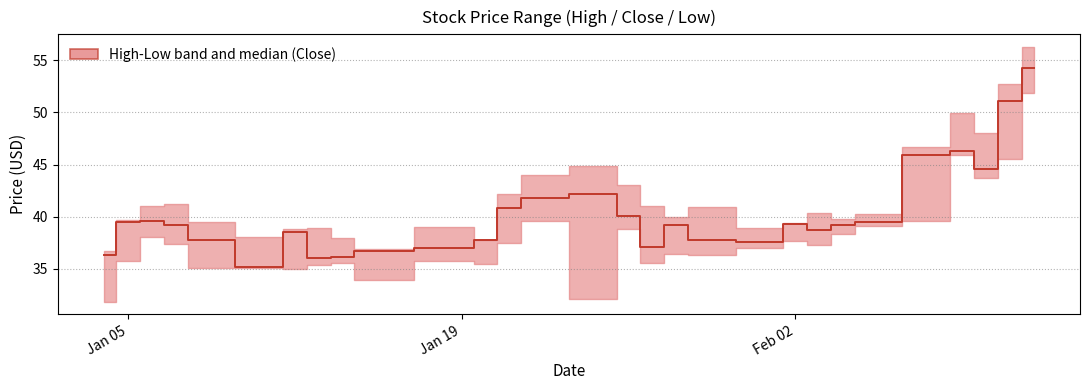

How many lines are shown in the chart?

1